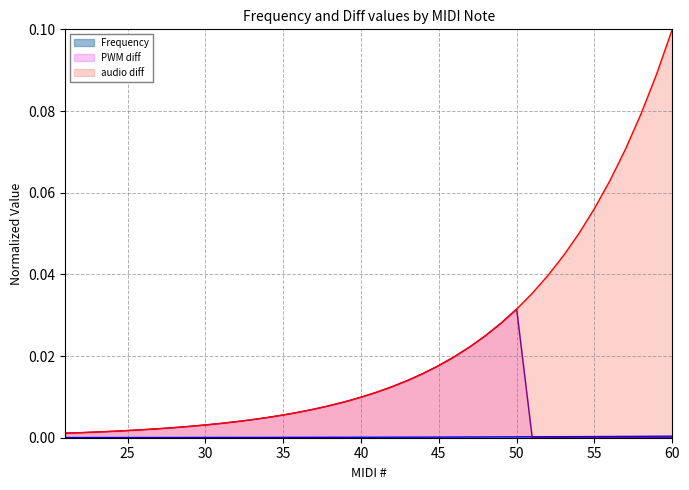

At which category does the chart reach its peak across all series?

60